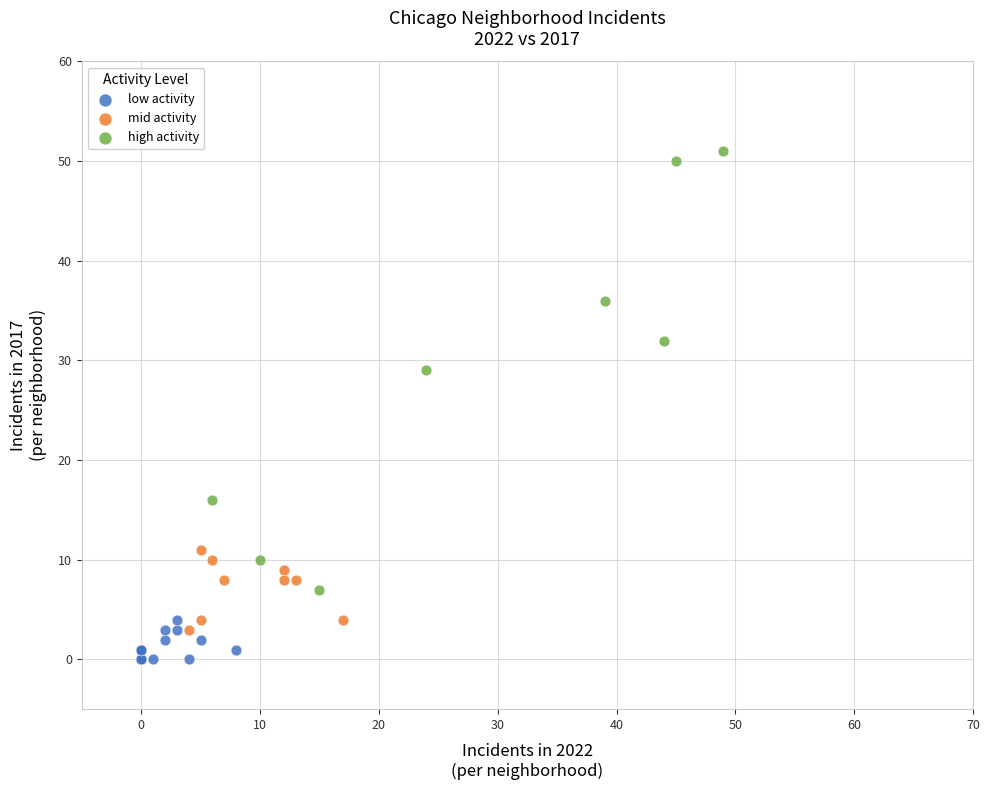

Which series reaches the minimum Y coordinate?

low activity